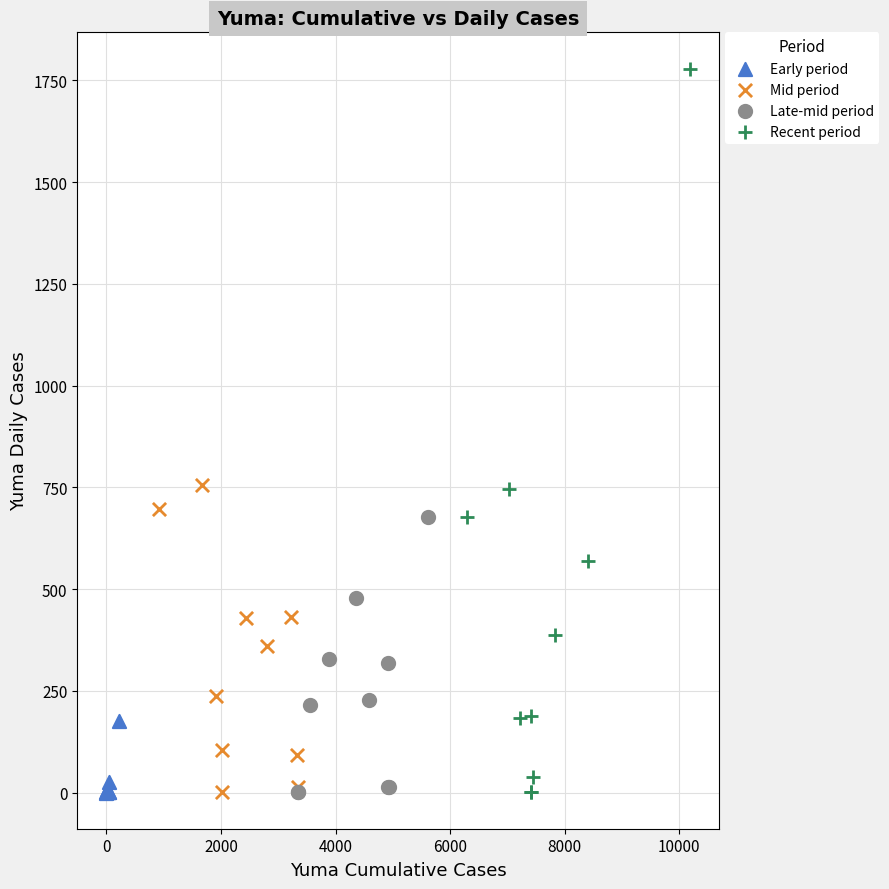

Which series reaches the maximum Y coordinate?

Recent period